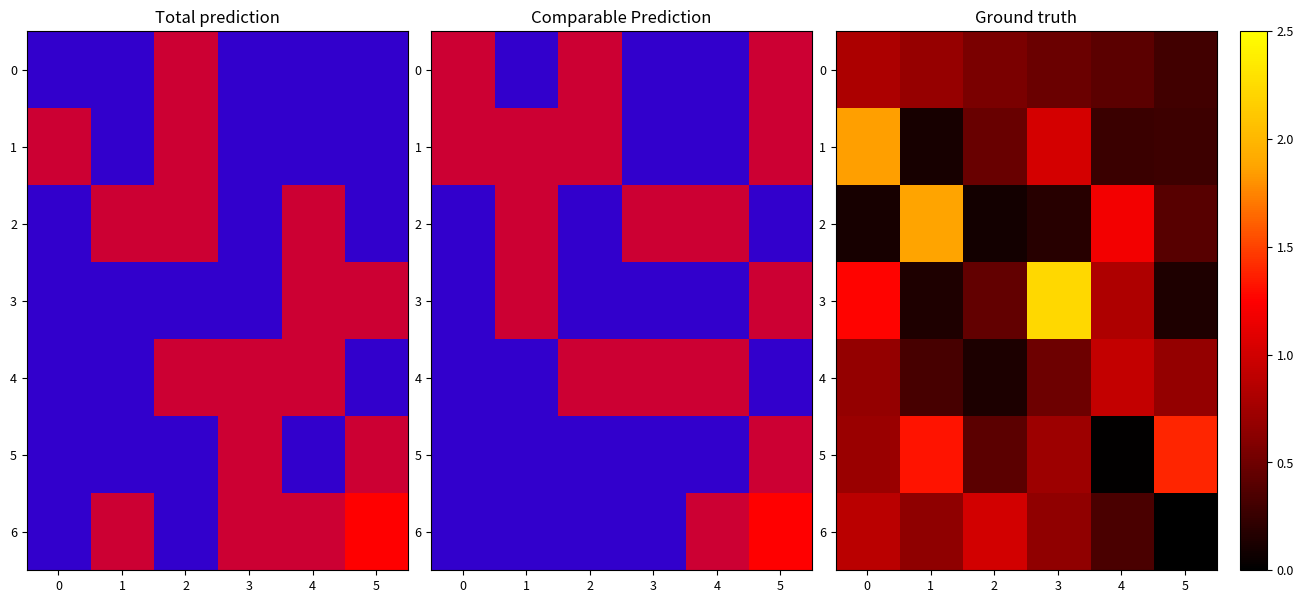

What is the difference between the 1 values at 0 and 5?

1.6